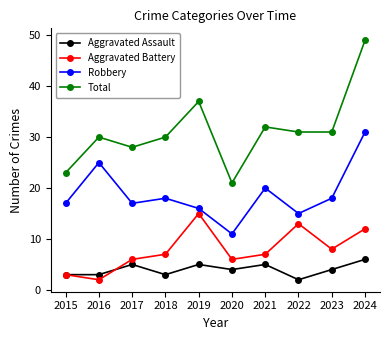

What is the value of the Total point at the 4th from the left?

30